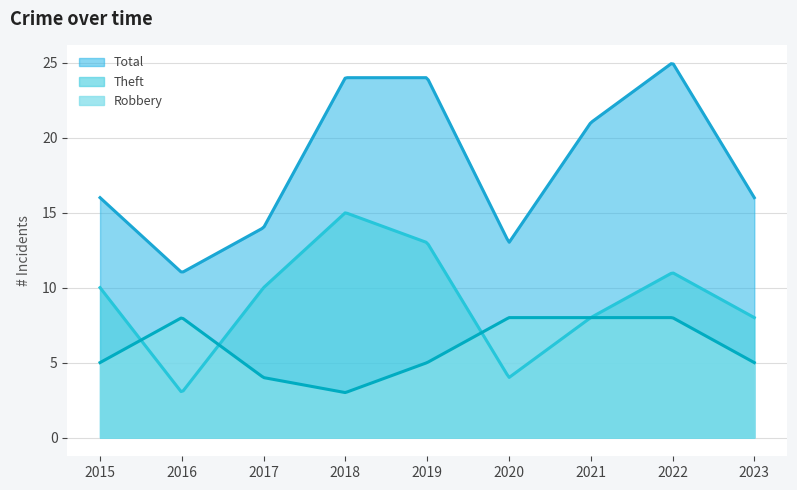

What is the difference between the highest and lowest values at 2020?

9